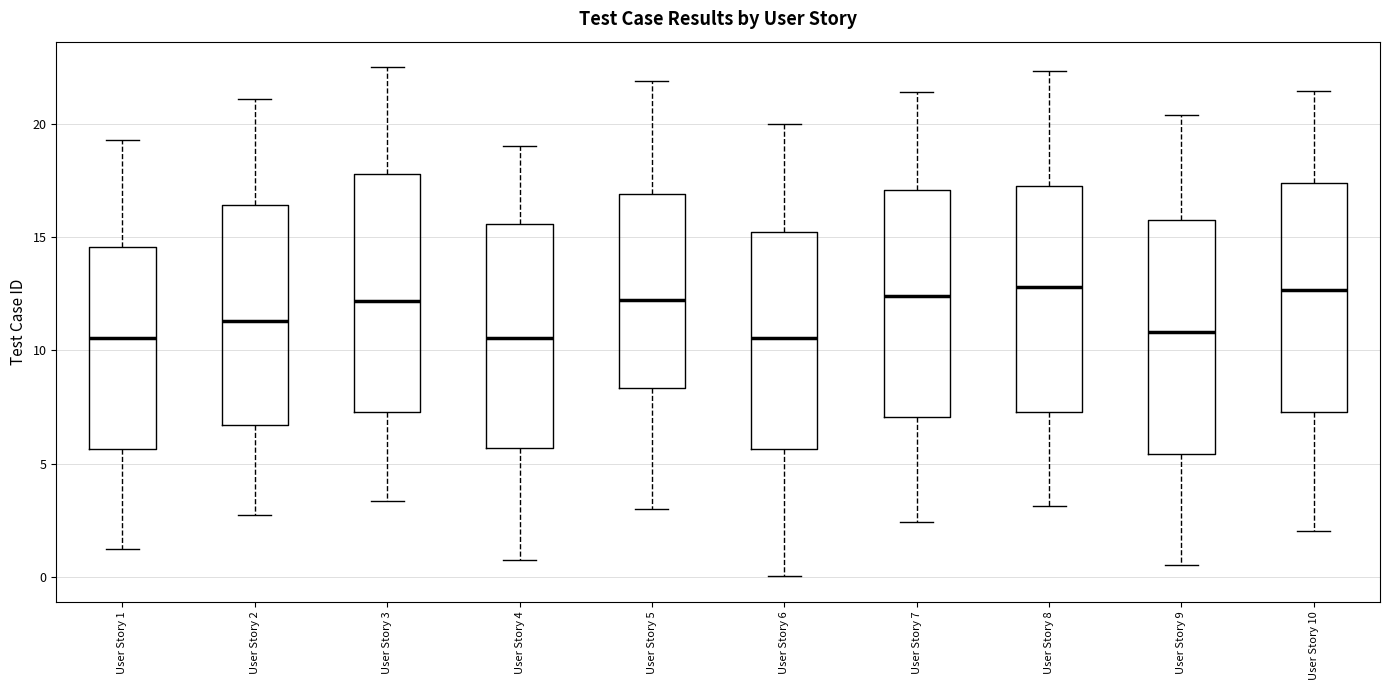

Reading left to right, read every box against the y-axis: the position of its median line, the range the box covers, and the ends of its whiskers. The values are not printed on the chart, so give them approximately, as read against the axis.

User Story 1: median 10.5, box 5.5 to 14.5, whiskers 1.0 to 19.5
User Story 2: median 11.5, box 6.5 to 16.5, whiskers 2.5 to 21.0
User Story 3: median 12.0, box 7.5 to 18.0, whiskers 3.5 to 22.5
User Story 4: median 10.5, box 5.5 to 15.5, whiskers 1.0 to 19.0
User Story 5: median 12.0, box 8.5 to 17.0, whiskers 3.0 to 22.0
User Story 6: median 10.5, box 5.5 to 15.0, whiskers 0.0 to 20.0
User Story 7: median 12.5, box 7.0 to 17.0, whiskers 2.5 to 21.5
User Story 8: median 13.0, box 7.5 to 17.5, whiskers 3.0 to 22.5
User Story 9: median 11.0, box 5.5 to 16.0, whiskers 0.5 to 20.5
User Story 10: median 12.5, box 7.5 to 17.5, whiskers 2.0 to 21.5